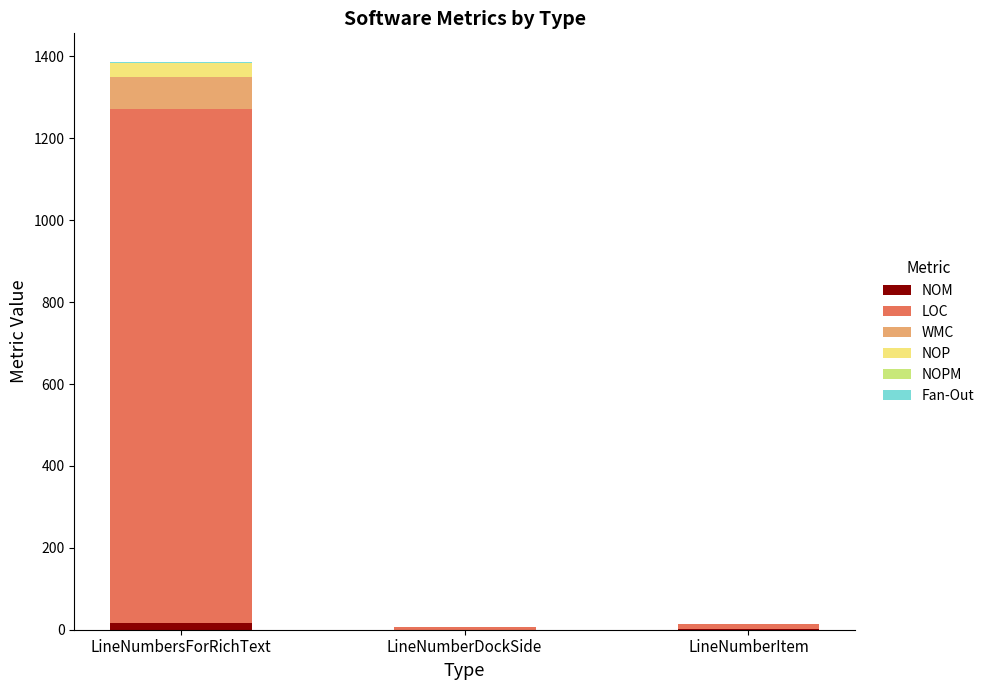

What is the difference between the NOM values at LineNumberItem and LineNumberDockSide?

1